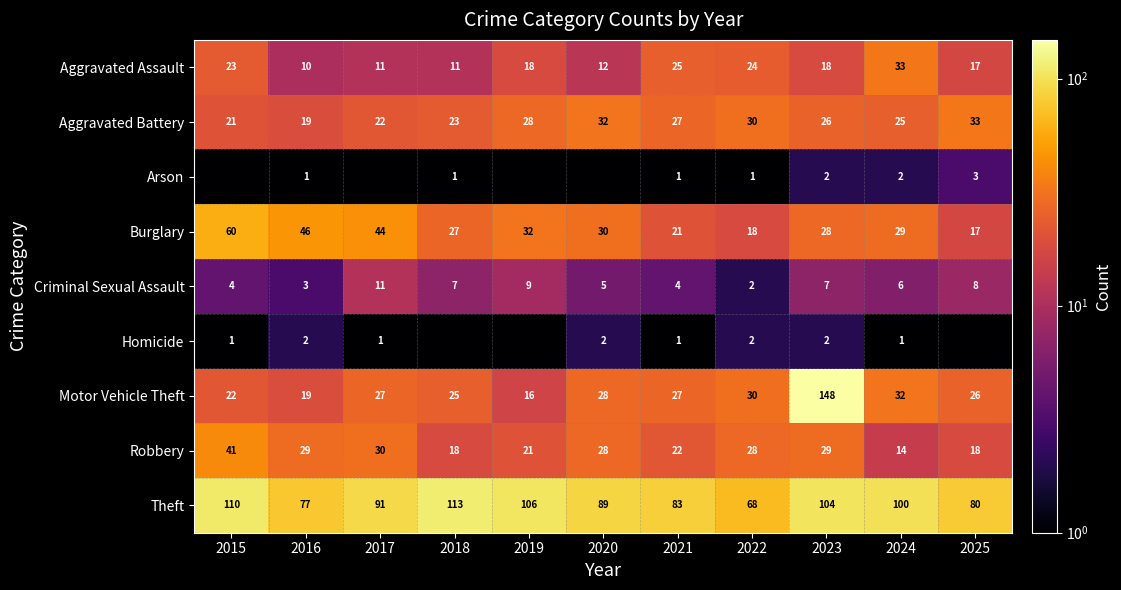

The value of Theft at 2015 is 110.0. True or false?

True